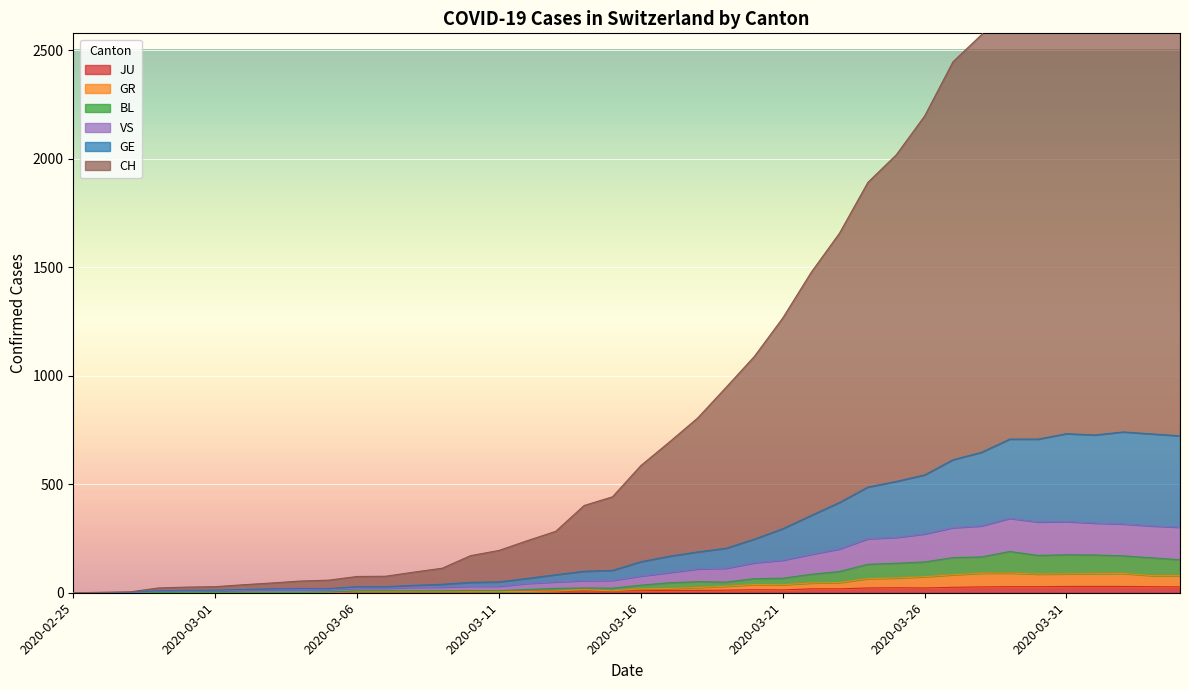

Which has a higher value, 2020-03-21 or 2020-03-07?

2020-03-21